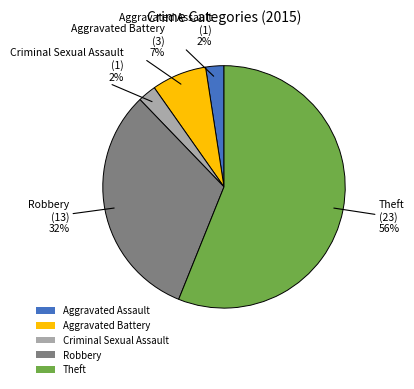

Which has a higher value, Criminal Sexual Assault or Robbery?

Robbery